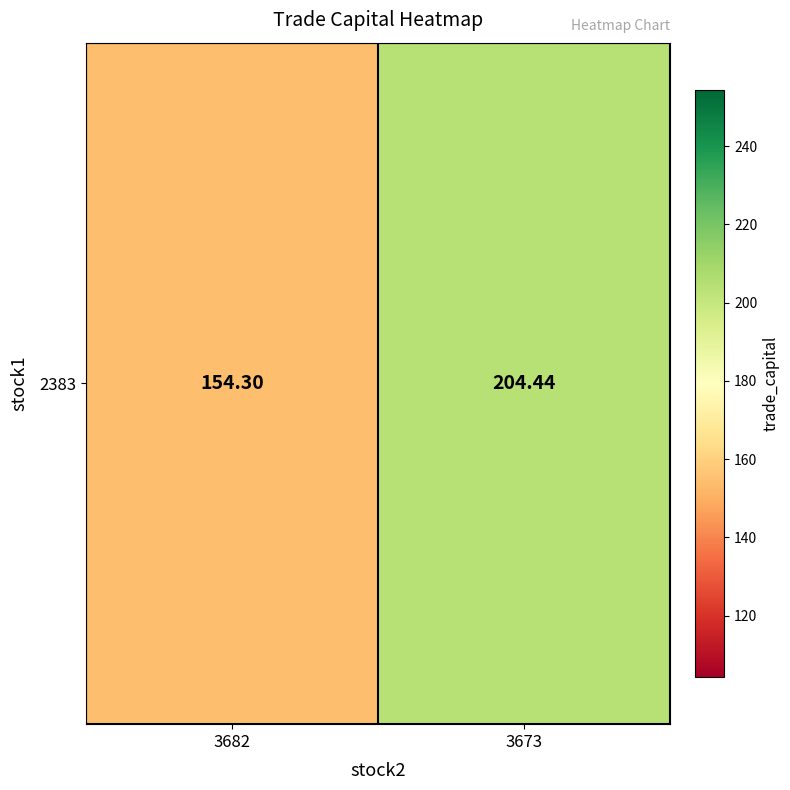

Reading left to right, extract all data points from this chart.

154.3	204.4